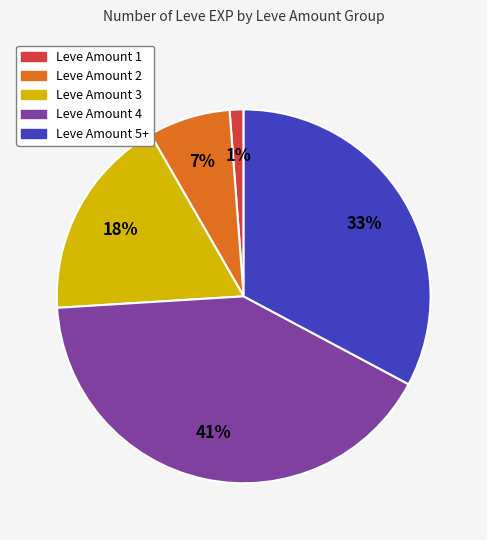

To the nearest percent, what is the difference between the largest and smallest slice percentages?

40%